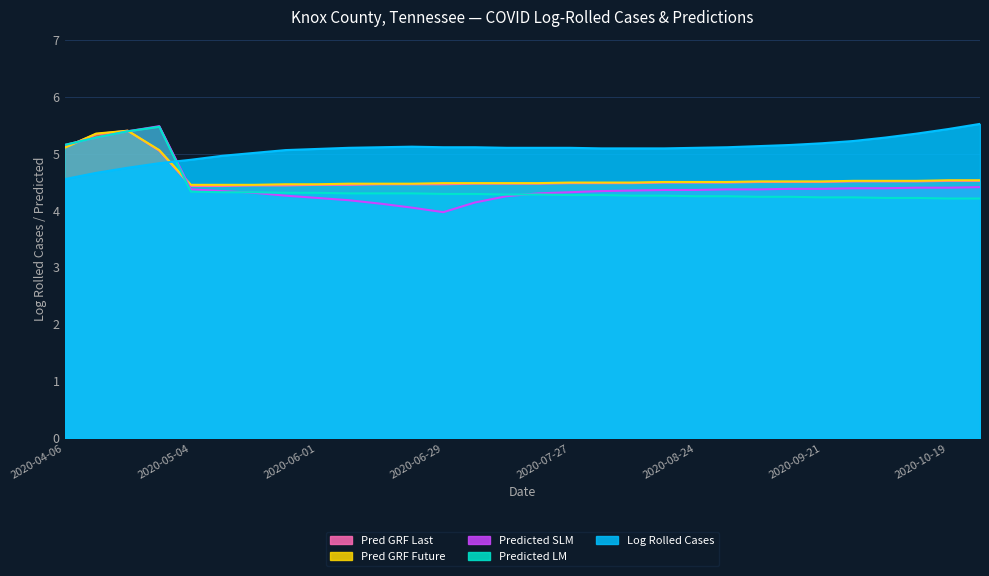

Between which two adjacent categories do predicted_lm and predicted_grf_future_0 first intersect?

2020-04-06 and 2020-04-13